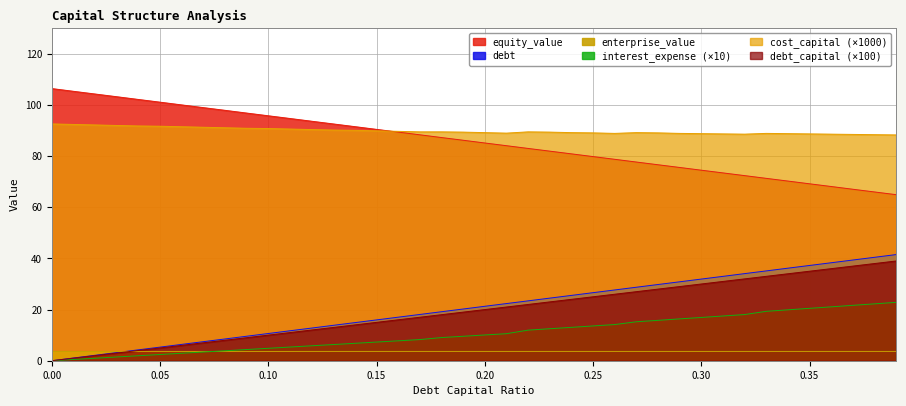

Reading left to right, list all the values displayed in this chart.

debt_capital: 0.0=0.0	0.01=1.0	0.02=2.0	0.03=3.0	0.04=4.0	0.05=5.0	0.06=6.0	0.07=7.0	0.08=8.0	0.09=9.0	0.1=10.0	0.11=11.0	0.12=12.0	0.13=13.0	0.14=14.0	0.15=15.0	0.16=16.0	0.17=17.0	0.18=18.0	0.19=19.0	0.2=20.0	0.21=21.0	0.22=22.0	0.23=23.0	0.24=24.0	0.25=25.0	0.26=26.0	0.27=27.0	0.28=28.0	0.29=29.0	0.3=30.0	0.31=31.0	0.32=32.0	0.33=33.0	0.34=34.0	0.35=35.0	0.36=36.0	0.37=37.0	0.38=38.0	0.39=39.0
equity_value: 0.0=106.4	0.01=105.4	0.02=104.3	0.03=103.2	0.04=102.2	0.05=101.1	0.06=100.0	0.07=99.0	0.08=97.9	0.09=96.8	0.1=95.8	0.11=94.7	0.12=93.7	0.13=92.6	0.14=91.5	0.15=90.5	0.16=89.4	0.17=88.3	0.18=87.3	0.19=86.2	0.2=85.2	0.21=84.1	0.22=83.0	0.23=82.0	0.24=80.9	0.25=79.8	0.26=78.8	0.27=77.7	0.28=76.6	0.29=75.6	0.3=74.5	0.31=73.5	0.32=72.4	0.33=71.3	0.34=70.3	0.35=69.2	0.36=68.1	0.37=67.1	0.38=66.0	0.39=64.9
enterprise_value: 0.0=3.6	0.01=3.6	0.02=3.6	0.03=3.6	0.04=3.6	0.05=3.6	0.06=3.6	0.07=3.6	0.08=3.6	0.09=3.6	0.1=3.6	0.11=3.6	0.12=3.6	0.13=3.6	0.14=3.6	0.15=3.6	0.16=3.6	0.17=3.6	0.18=3.6	0.19=3.6	0.2=3.6	0.21=3.6	0.22=3.6	0.23=3.6	0.24=3.6	0.25=3.6	0.26=3.6	0.27=3.6	0.28=3.6	0.29=3.6	0.3=3.6	0.31=3.6	0.32=3.6	0.33=3.6	0.34=3.6	0.35=3.6	0.36=3.6	0.37=3.6	0.38=3.6	0.39=3.6
debt: 0.0=0.0	0.01=1.1	0.02=2.1	0.03=3.2	0.04=4.3	0.05=5.3	0.06=6.4	0.07=7.5	0.08=8.5	0.09=9.6	0.1=10.6	0.11=11.7	0.12=12.8	0.13=13.8	0.14=14.9	0.15=16.0	0.16=17.0	0.17=18.1	0.18=19.2	0.19=20.2	0.2=21.3	0.21=22.4	0.22=23.4	0.23=24.5	0.24=25.5	0.25=26.6	0.26=27.7	0.27=28.7	0.28=29.8	0.29=30.9	0.3=31.9	0.31=33.0	0.32=34.1	0.33=35.1	0.34=36.2	0.35=37.2	0.36=38.3	0.37=39.4	0.38=40.4	0.39=41.5
interest_expense: 0.0=0.0	0.01=0.5	0.02=1.0	0.03=1.5	0.04=2.0	0.05=2.4	0.06=2.9	0.07=3.4	0.08=3.9	0.09=4.4	0.1=4.9	0.11=5.4	0.12=5.8	0.13=6.3	0.14=6.8	0.15=7.3	0.16=7.8	0.17=8.3	0.18=9.1	0.19=9.6	0.2=10.1	0.21=10.6	0.22=12.0	0.23=12.5	0.24=13.0	0.25=13.6	0.26=14.1	0.27=15.2	0.28=15.8	0.29=16.4	0.3=16.9	0.31=17.5	0.32=18.1	0.33=19.3	0.34=19.9	0.35=20.5	0.36=21.1	0.37=21.7	0.38=22.2	0.39=22.8
cost_capital: 0.0=92.6	0.01=92.4	0.02=92.2	0.03=92.0	0.04=91.8	0.05=91.7	0.06=91.5	0.07=91.3	0.08=91.1	0.09=90.9	0.1=90.8	0.11=90.6	0.12=90.4	0.13=90.2	0.14=90.1	0.15=89.9	0.16=89.7	0.17=89.5	0.18=89.5	0.19=89.4	0.2=89.2	0.21=89.0	0.22=89.5	0.23=89.4	0.24=89.2	0.25=89.1	0.26=88.9	0.27=89.2	0.28=89.1	0.29=88.9	0.3=88.8	0.31=88.7	0.32=88.6	0.33=88.9	0.34=88.8	0.35=88.7	0.36=88.6	0.37=88.5	0.38=88.4	0.39=88.3